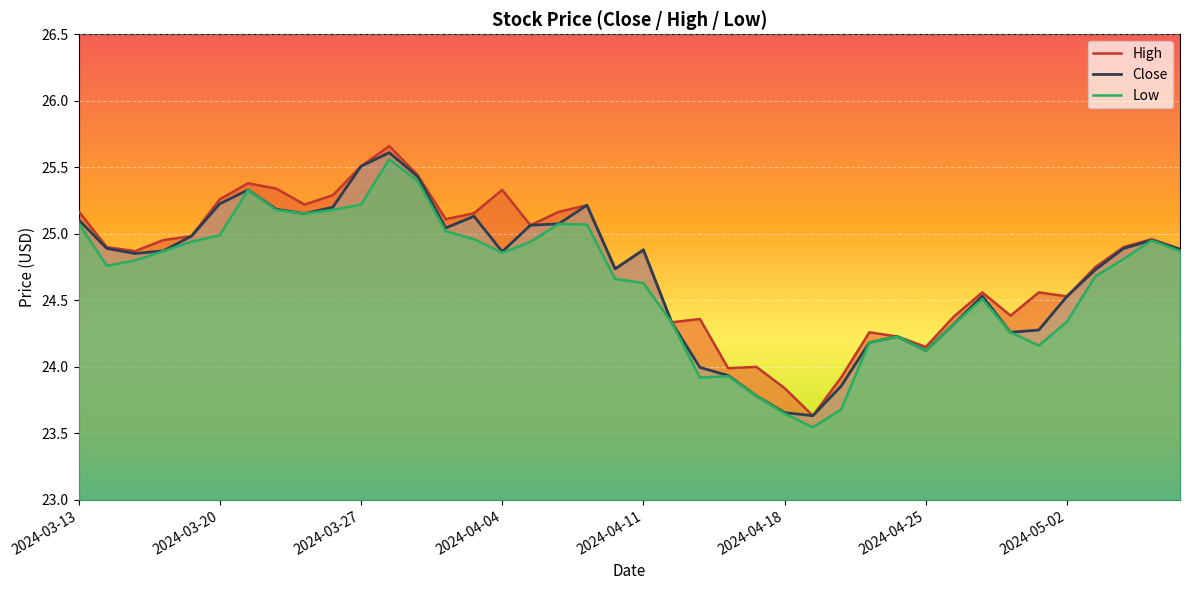

True or false: Low has a value of 25.0 at 14.

True